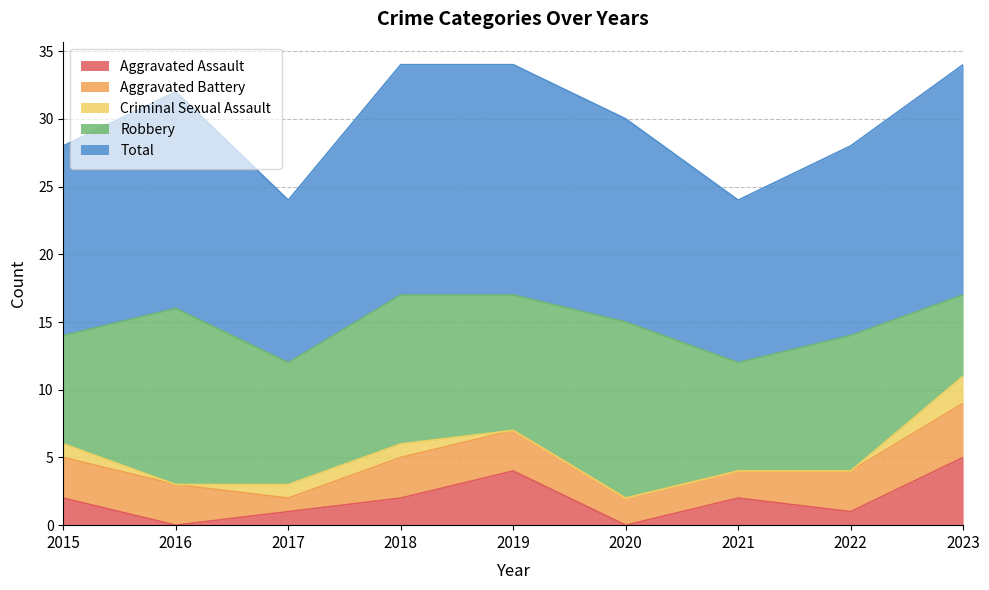

Is the value of Criminal Sexual Assault at 2020 greater than the value of Aggravated Battery at 2017?

No